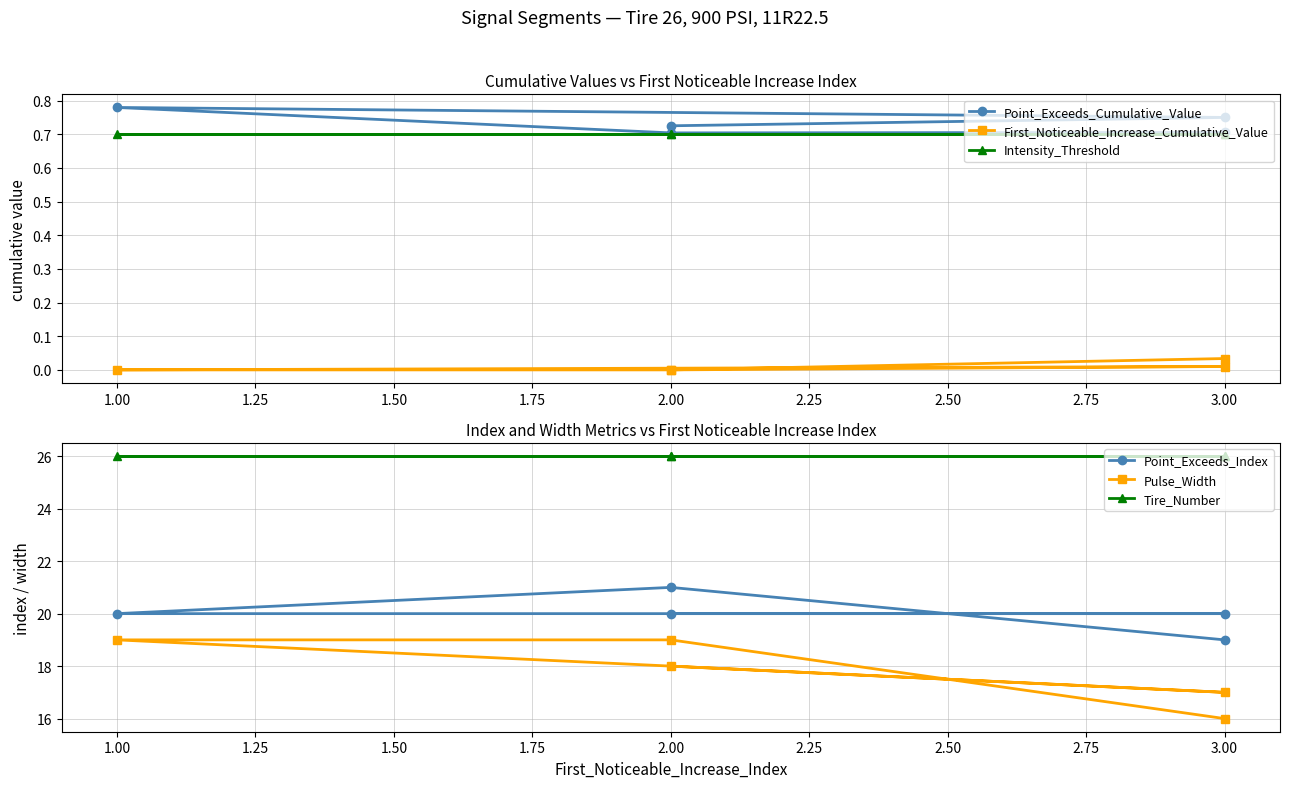

Does the chart have visible grid lines?

Yes